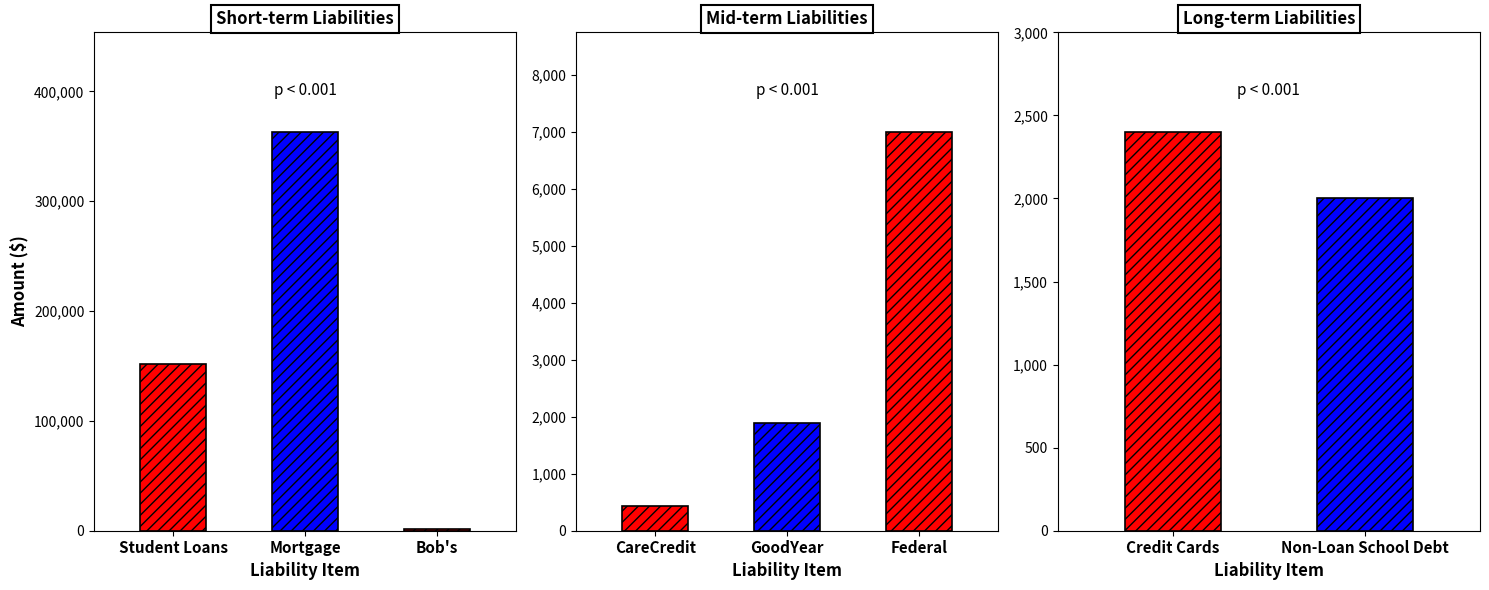

What position from the left is Student Loans?

1